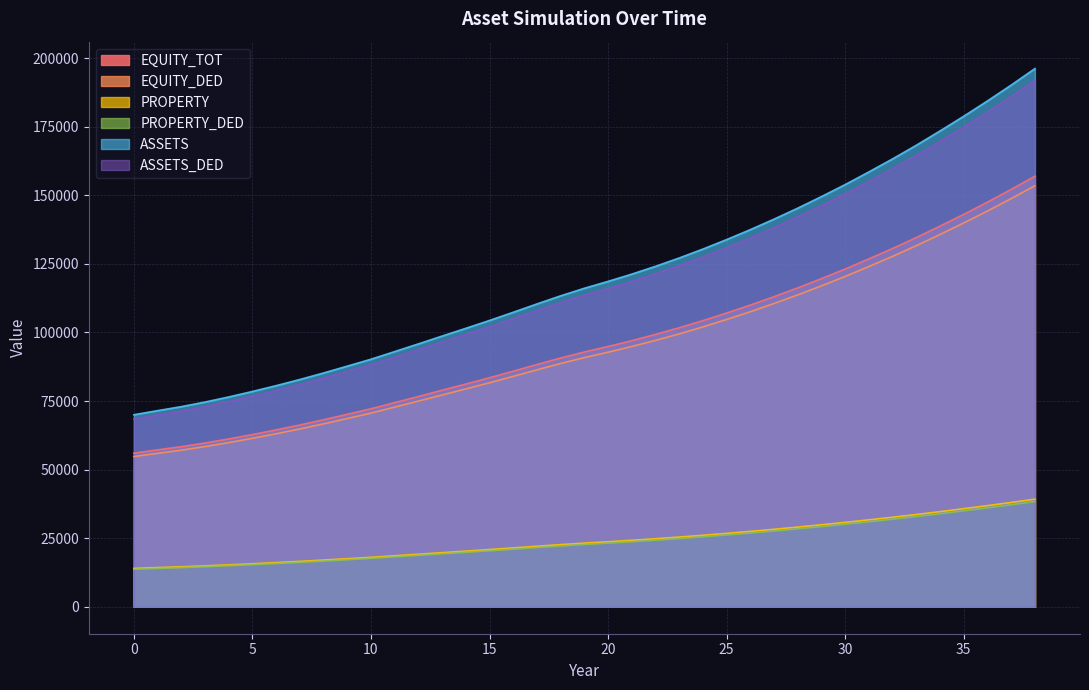

What is the difference between the second highest and minimum values in the EQUITY_TOT series?

96138.5